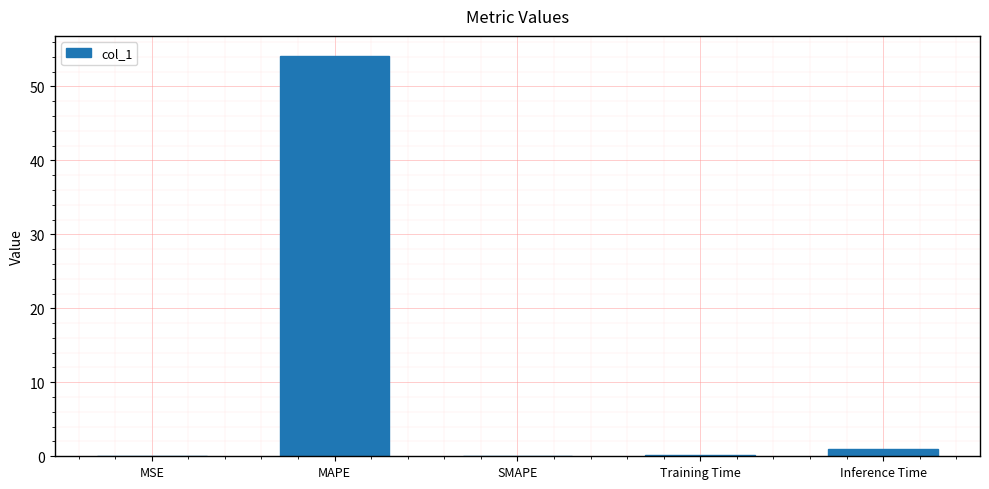

What is the sum of the values at MSE and MAPE?

54.2